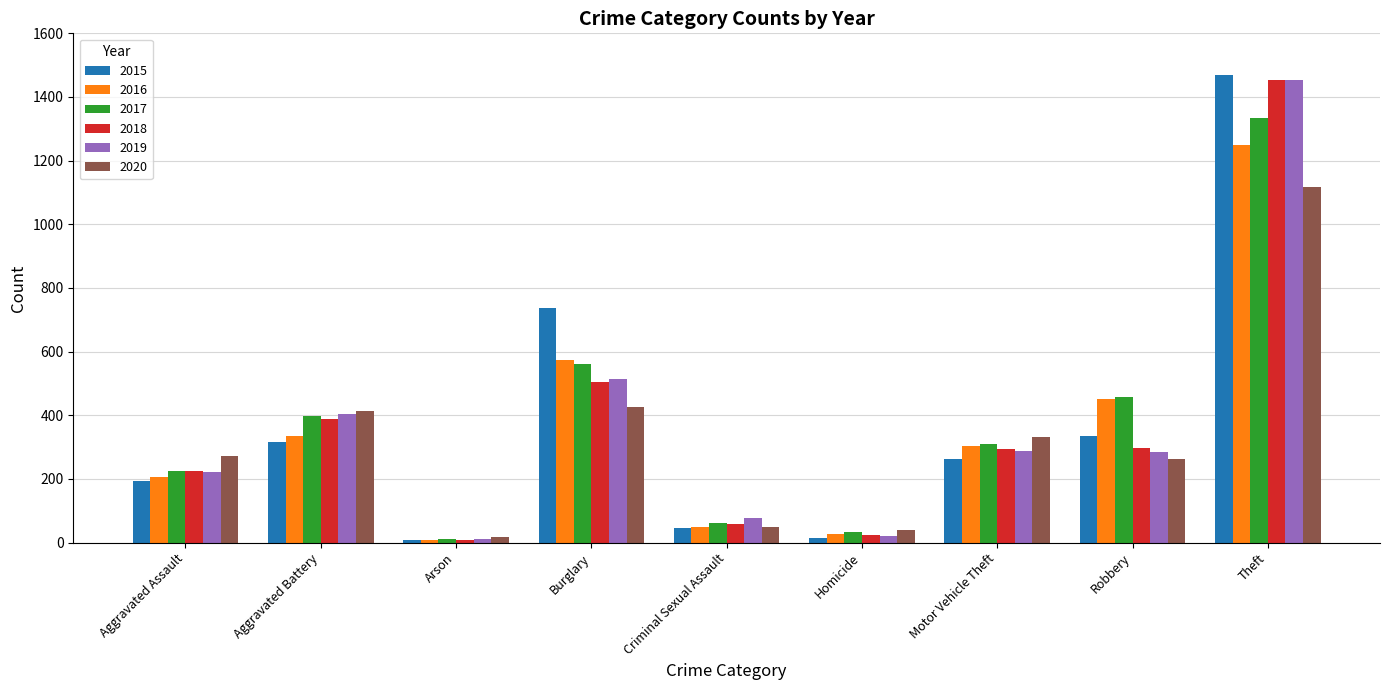

The value of 2020 at Aggravated Assault is 273. True or false?

True